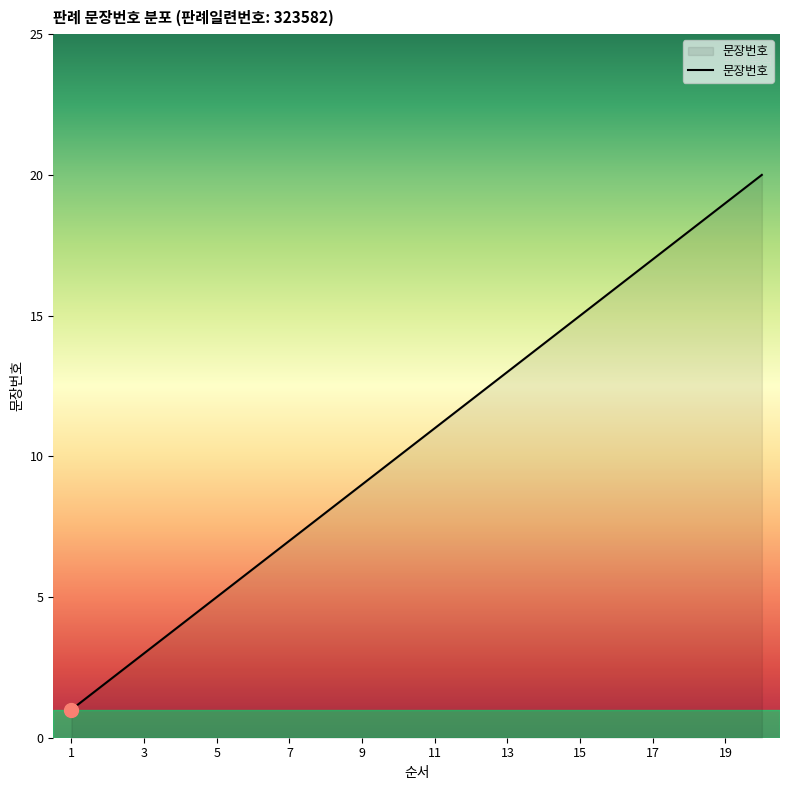

What is the maximum value shown in the chart?

20